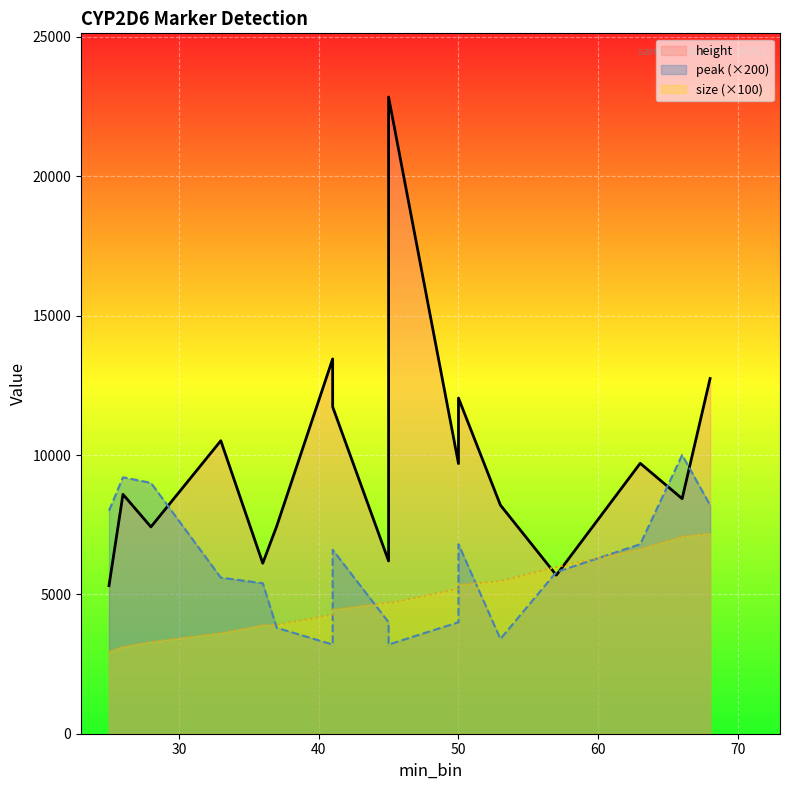

What is the average value of the peak (×200) series?

6058.8